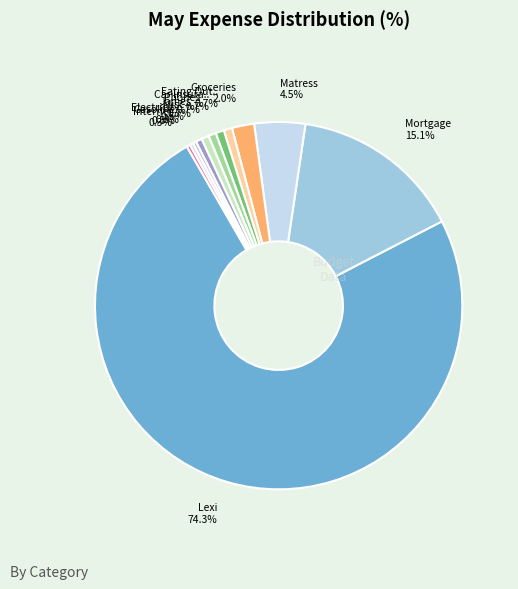

Which slice represents more than half of the pie?

Lexi